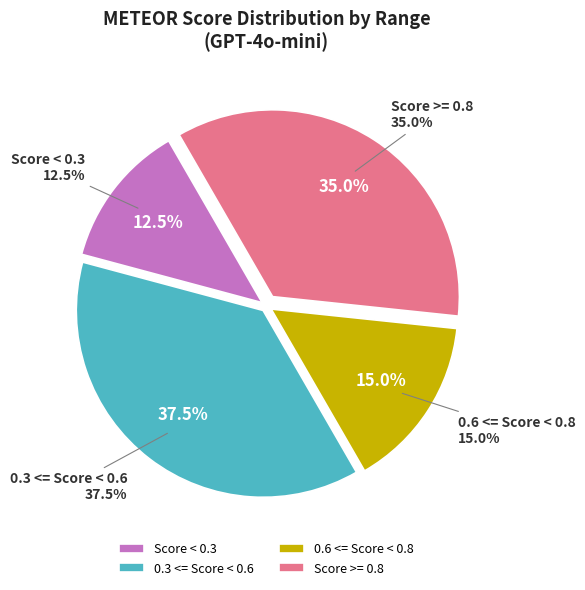

Is 7 the majority of the pie?

No